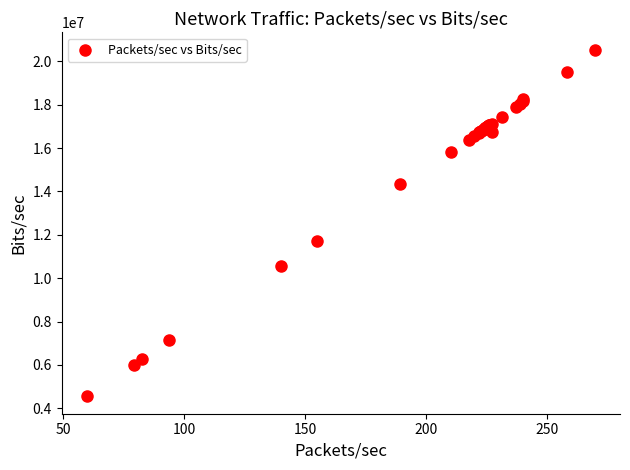

What Y value in the scatter plot is closest to 12542152?

11707650.8